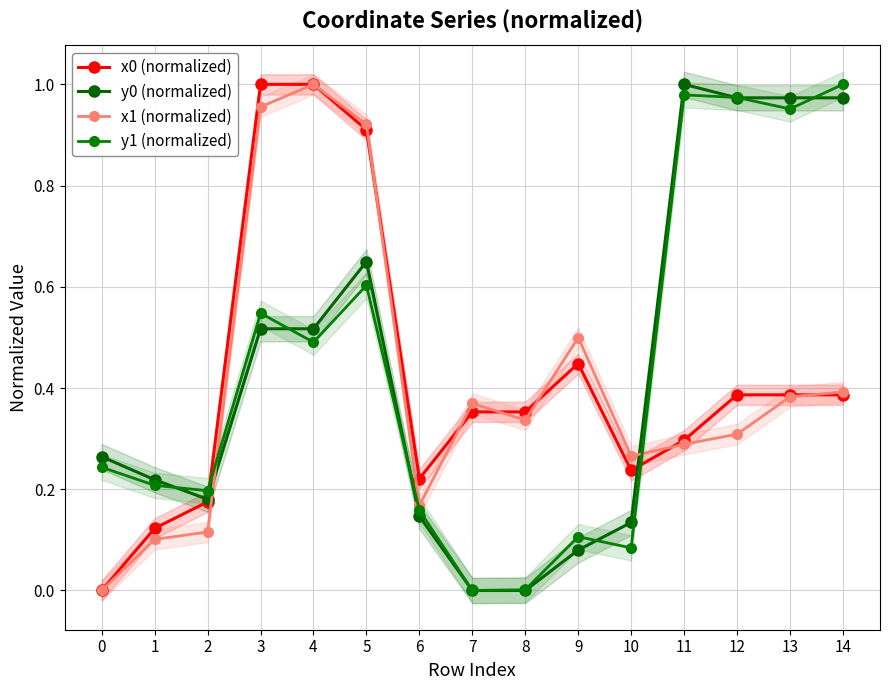

The value of y1 (normalized) at 2 is 0.2. True or false?

True